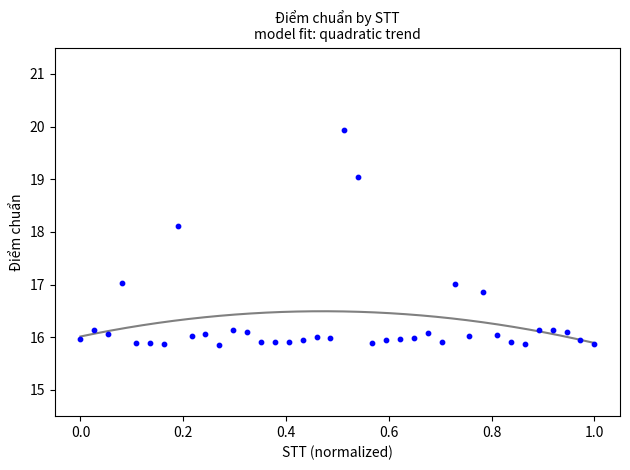

What is the range of X values (max minus min)?

1.0